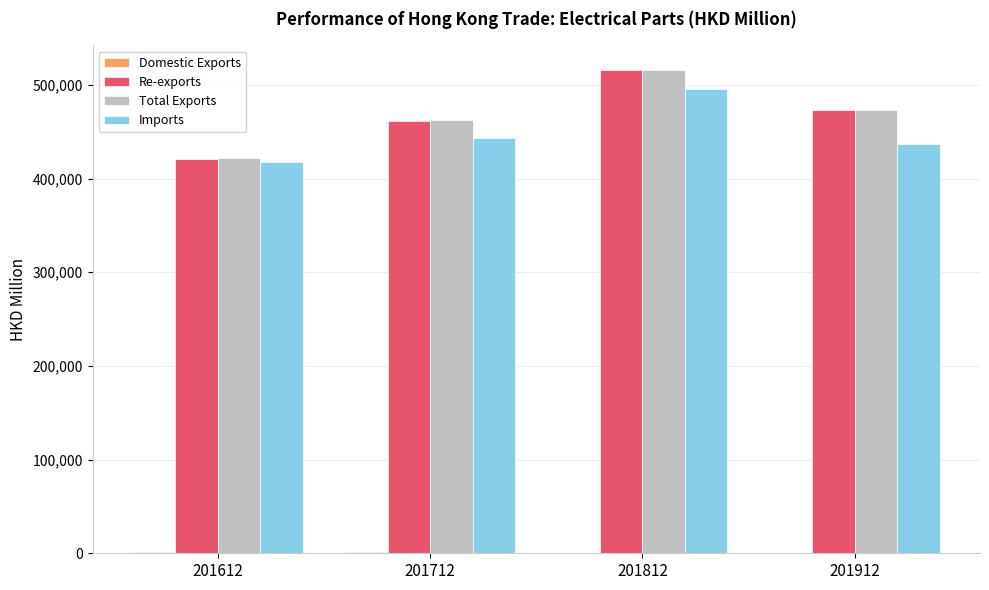

Is it true that Total Exports equals 627333.5 at 201612?

False